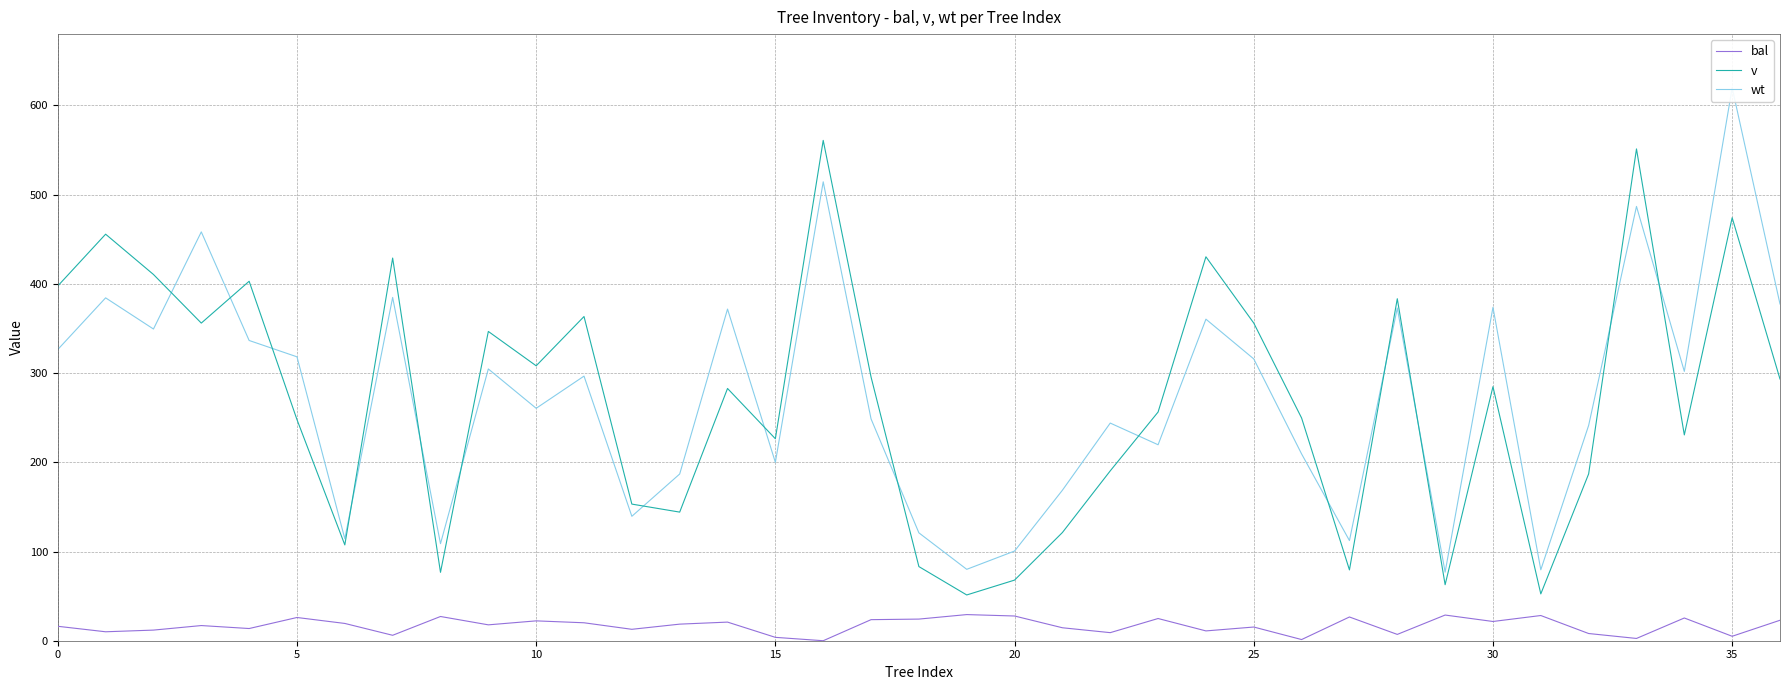

Is it true that v equals 612.6 at 20?

False